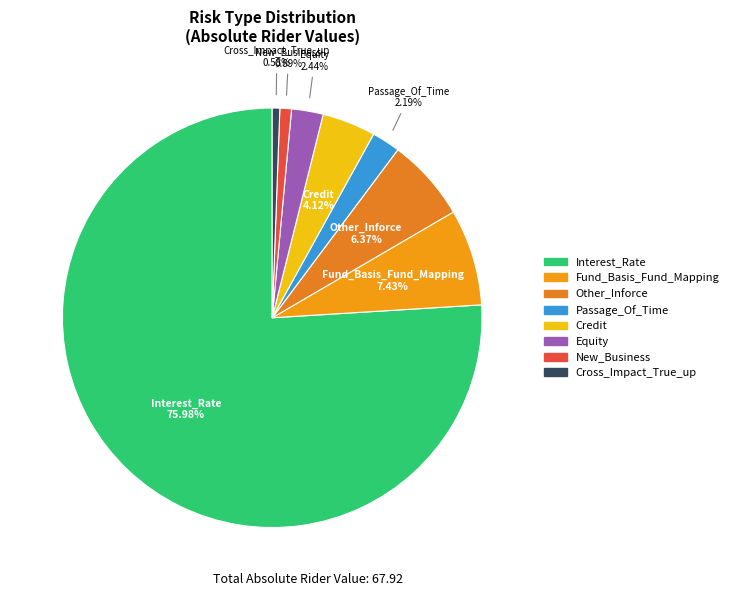

Combined, what portion of the pie is Credit and Cross_Impact_True_up?

4.7%